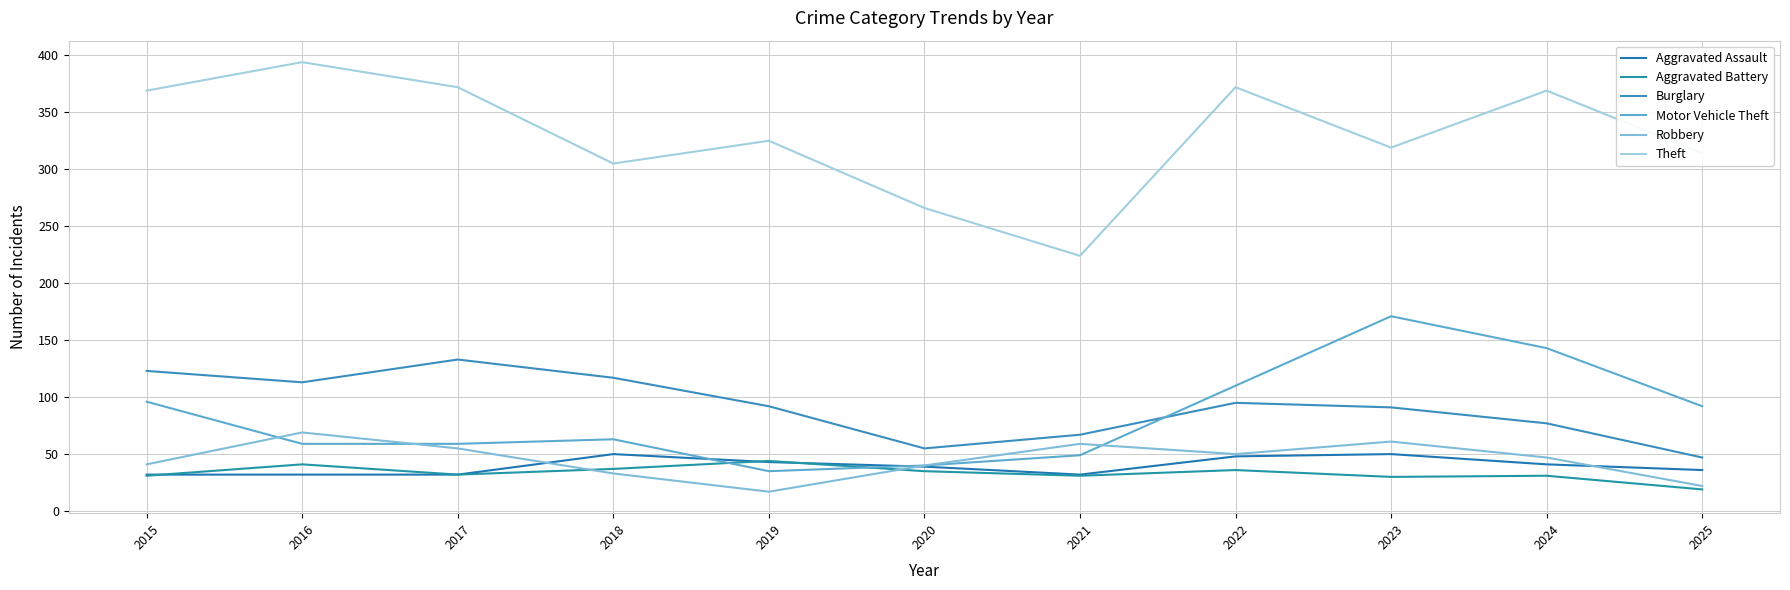

List the series in order of their peak value, lowest first.

Aggravated Battery, Aggravated Assault, Robbery, Burglary, Motor Vehicle Theft, Theft